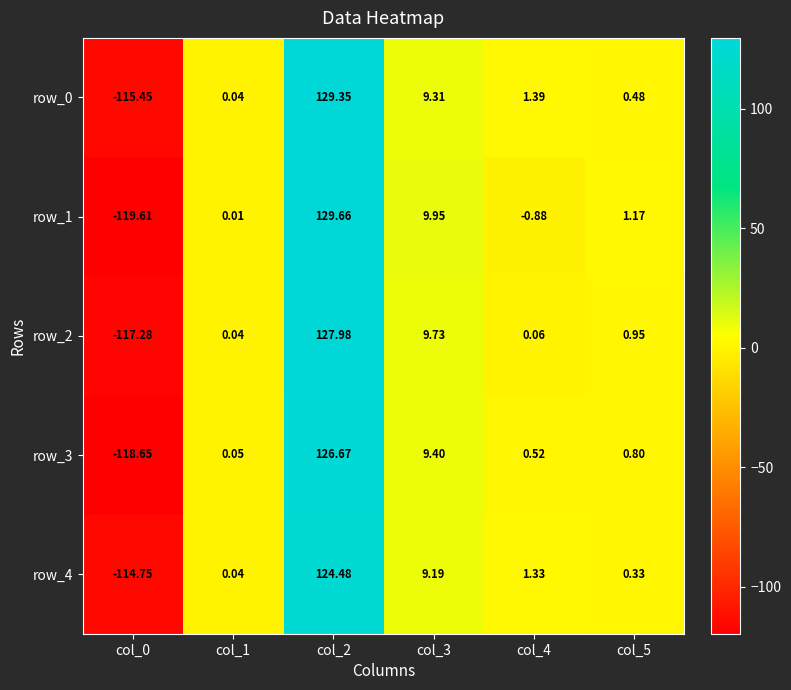

At which label does row_2 first exceed 0?

col_1